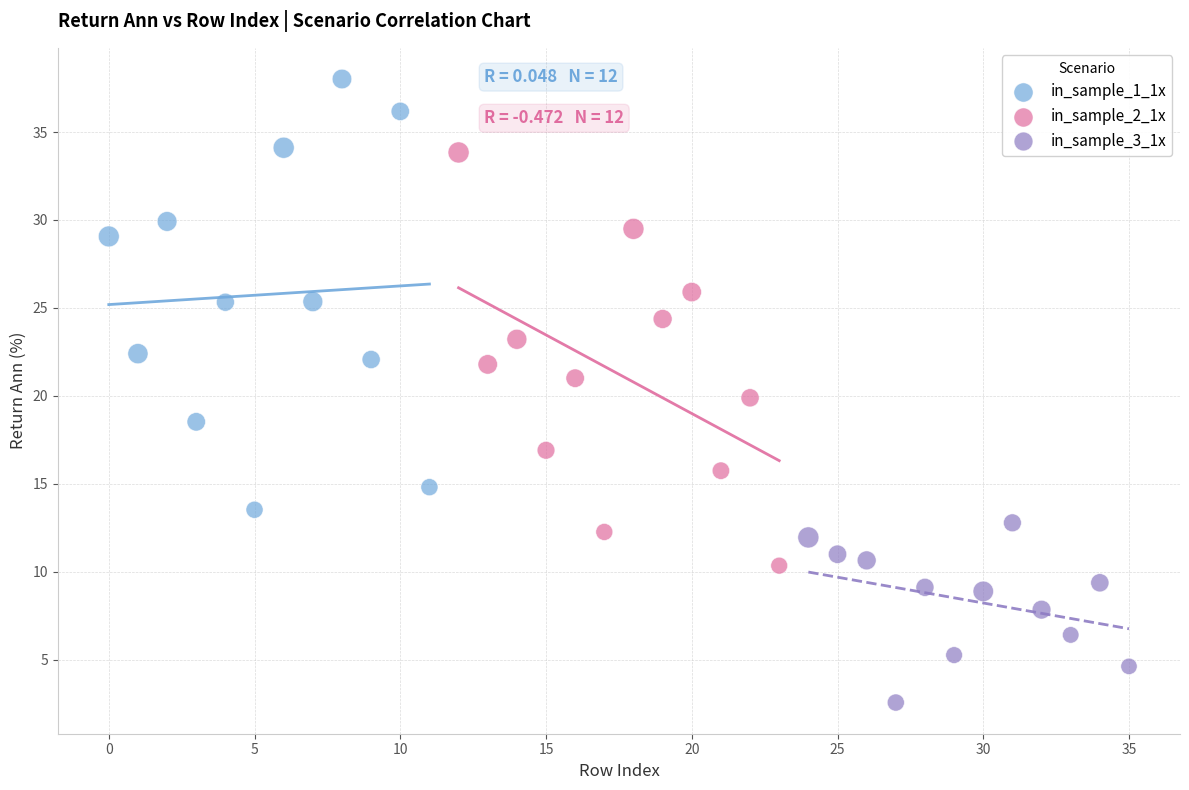

Which series reaches the minimum Y coordinate?

in_sample_3_1x